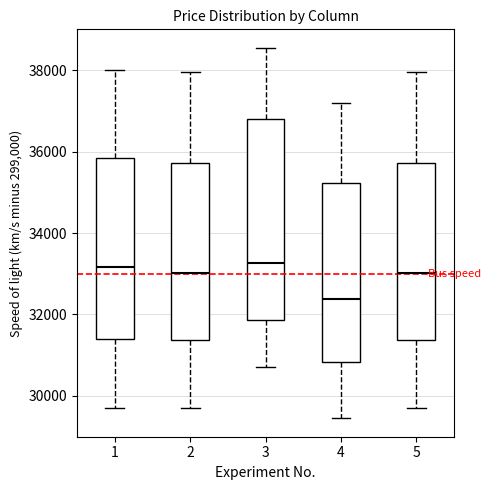

Reading left to right, read every box against the y-axis: the position of its median line, the range the box covers, and the ends of its whiskers. The values are not printed on the chart, so give them approximately, as read against the axis.

1: median 33200, box 31400 to 35800, whiskers 29800 to 38000
2: median 33000, box 31400 to 35800, whiskers 29800 to 38000
3: median 33200, box 31800 to 36800, whiskers 30800 to 38600
4: median 32400, box 30800 to 35200, whiskers 29400 to 37200
5: median 33000, box 31400 to 35800, whiskers 29800 to 38000